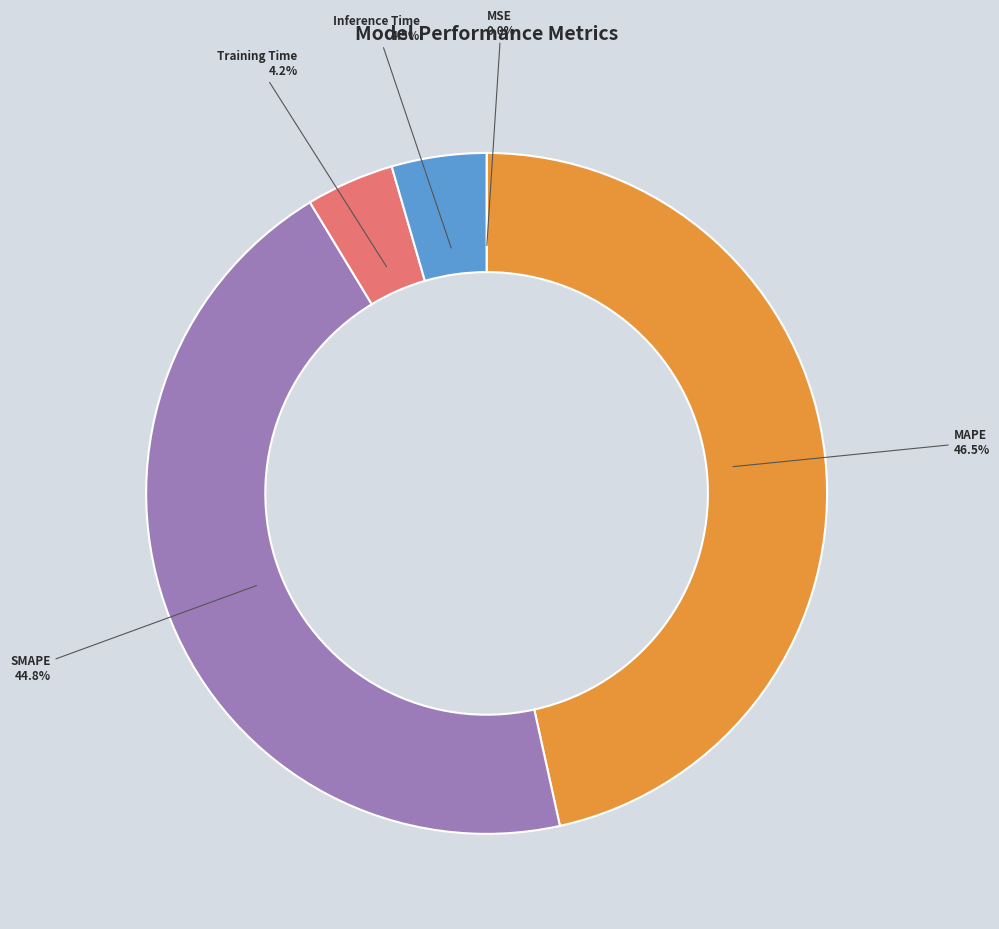

Is there a majority slice in this chart?

No